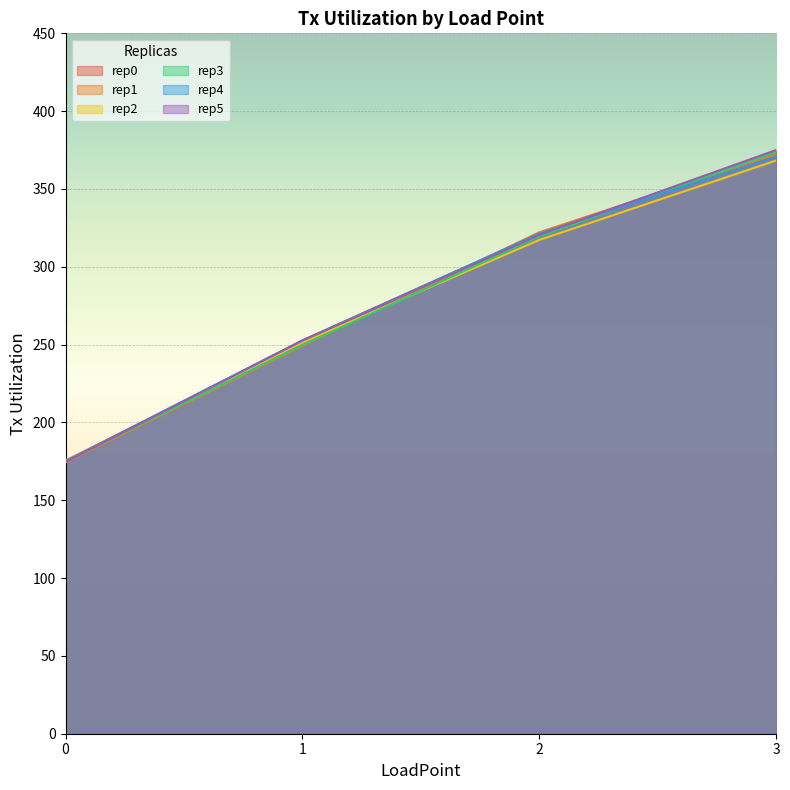

Reading left to right, list all the values displayed in this chart.

rep0: 0=174.7	1=252.6	2=321.1	3=372.5
rep1: 0=174.4	1=249.0	2=322.2	3=372.4
rep2: 0=175.7	1=251.4	2=317.3	3=368.3
rep3: 0=175.1	1=249.6	2=319.5	3=373.8
rep4: 0=175.2	1=252.7	2=321.3	3=370.8
rep5: 0=174.8	1=252.6	2=320.6	3=375.0